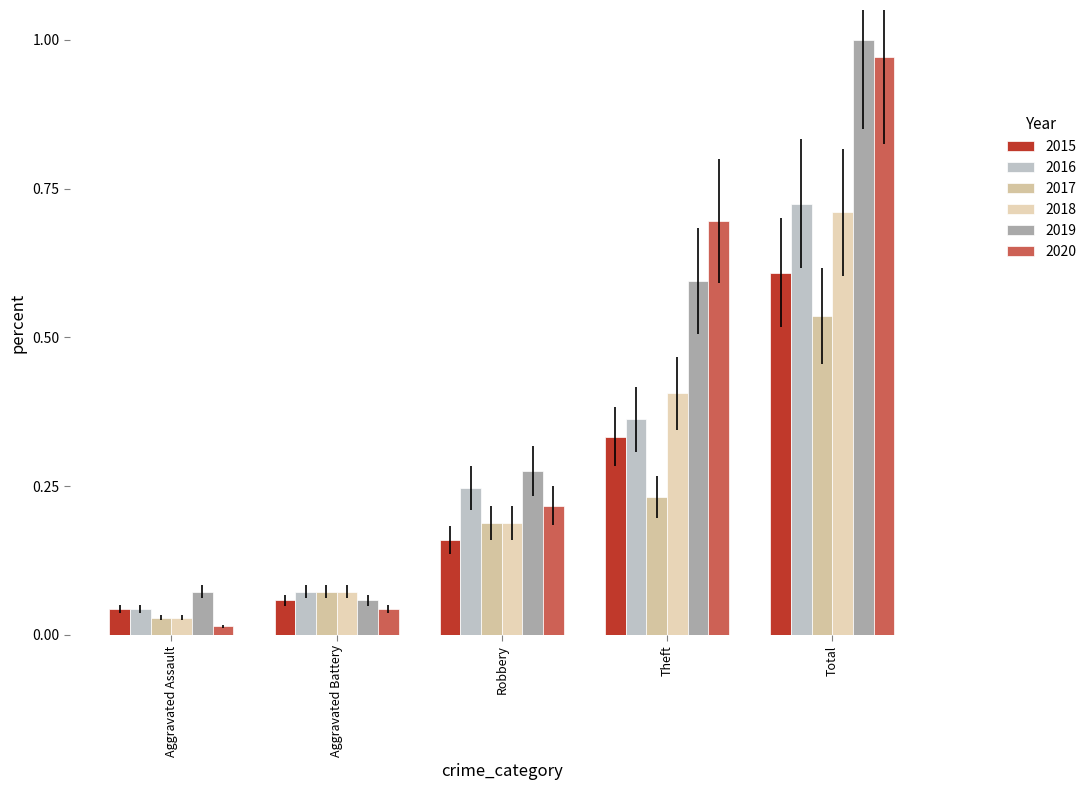

Count the number of data series in this chart.

6